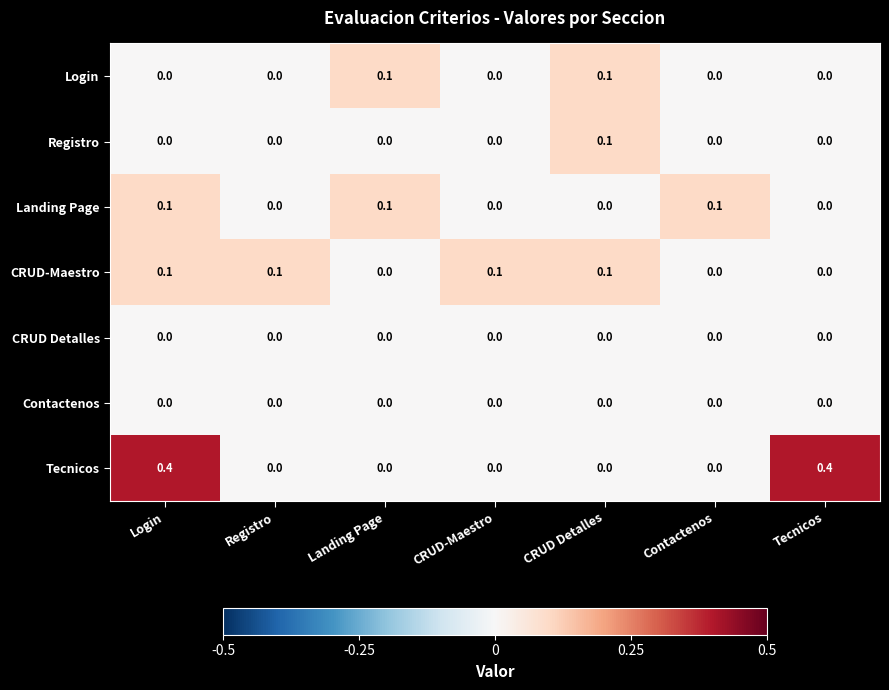

What is the total value across all series at CRUD Detalles?

0.3